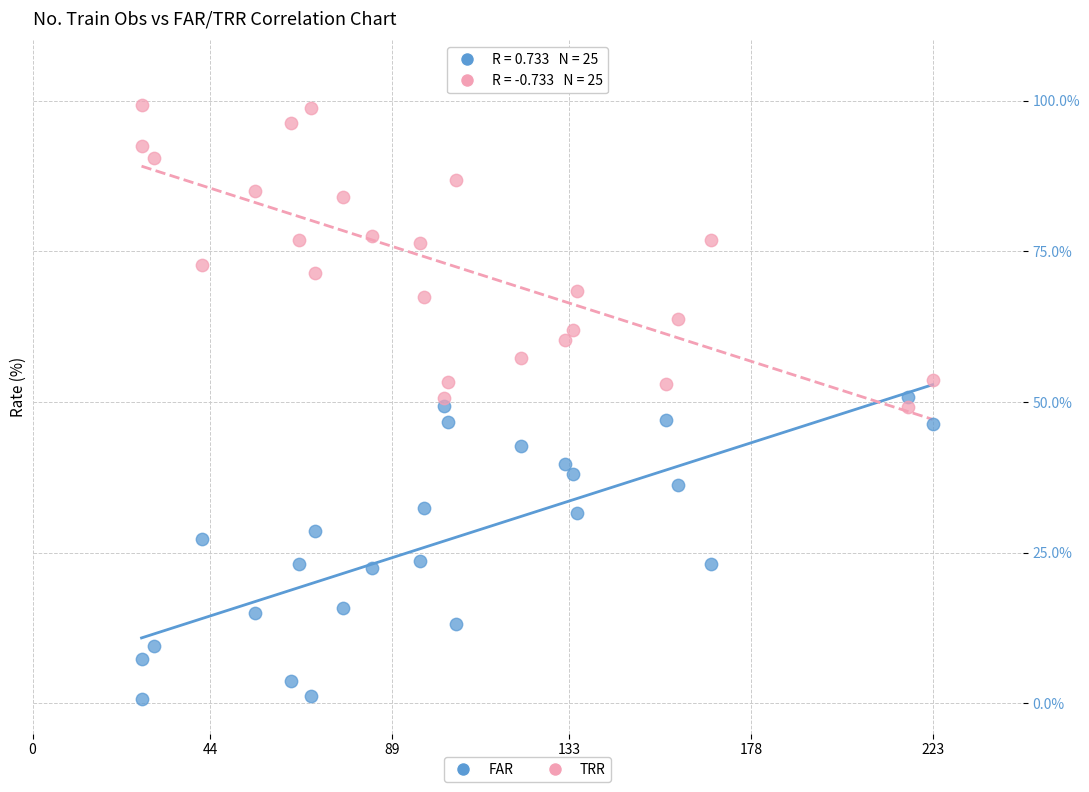

Which series contains the highest Y value?

TRR